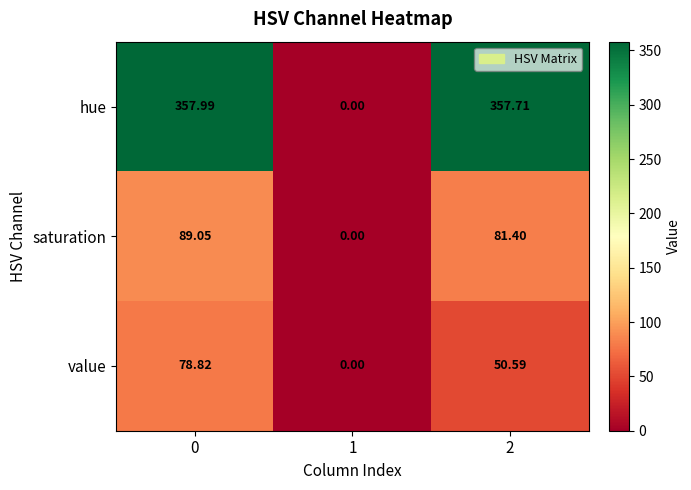

List the series in order of their peak value, lowest first.

value, saturation, hue